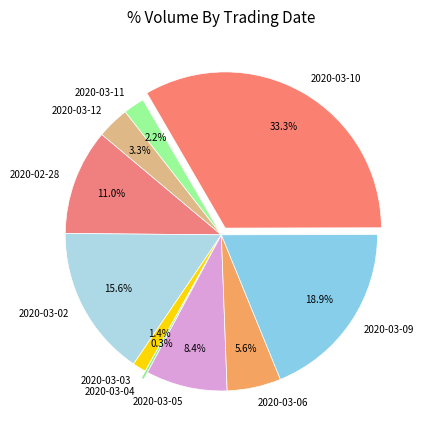

To the nearest percent, what portion does 2020-03-06 represent?

6%